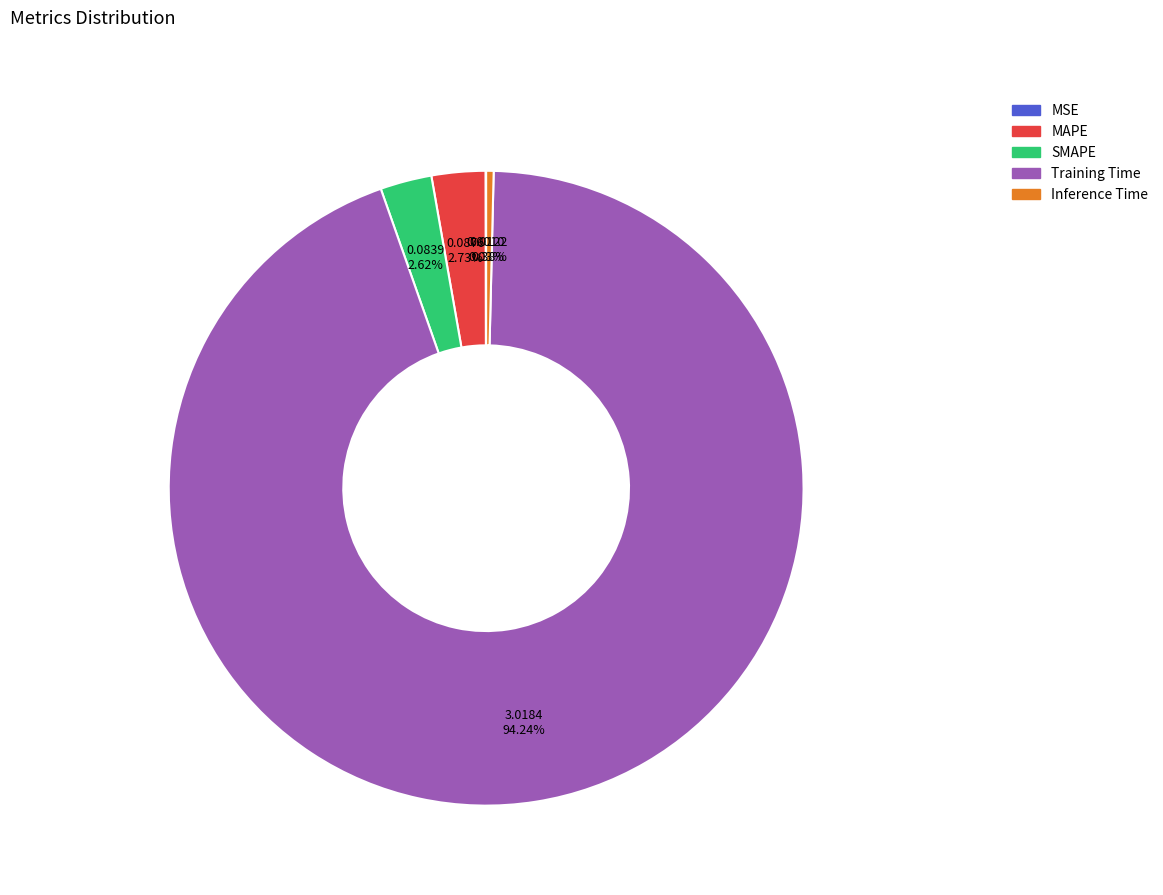

Combined, do Inference Time and MAPE account for over 50%?

No